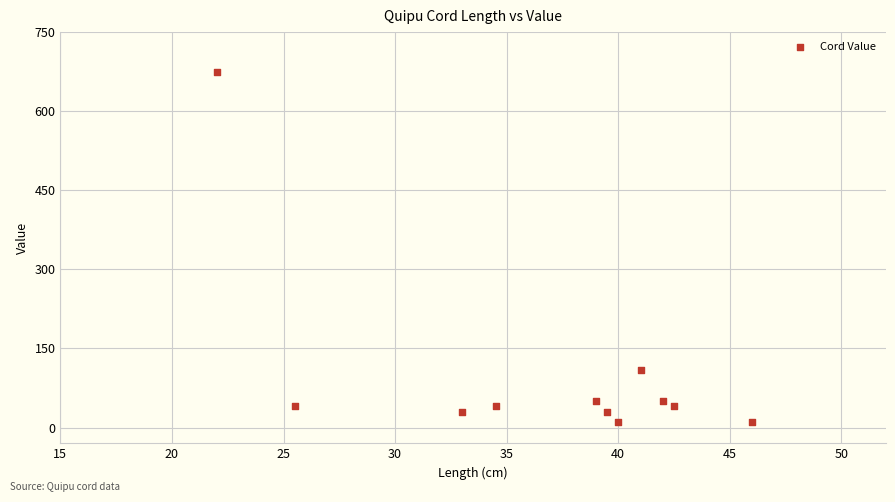

What Y value in the scatter plot is closest to 342?

110